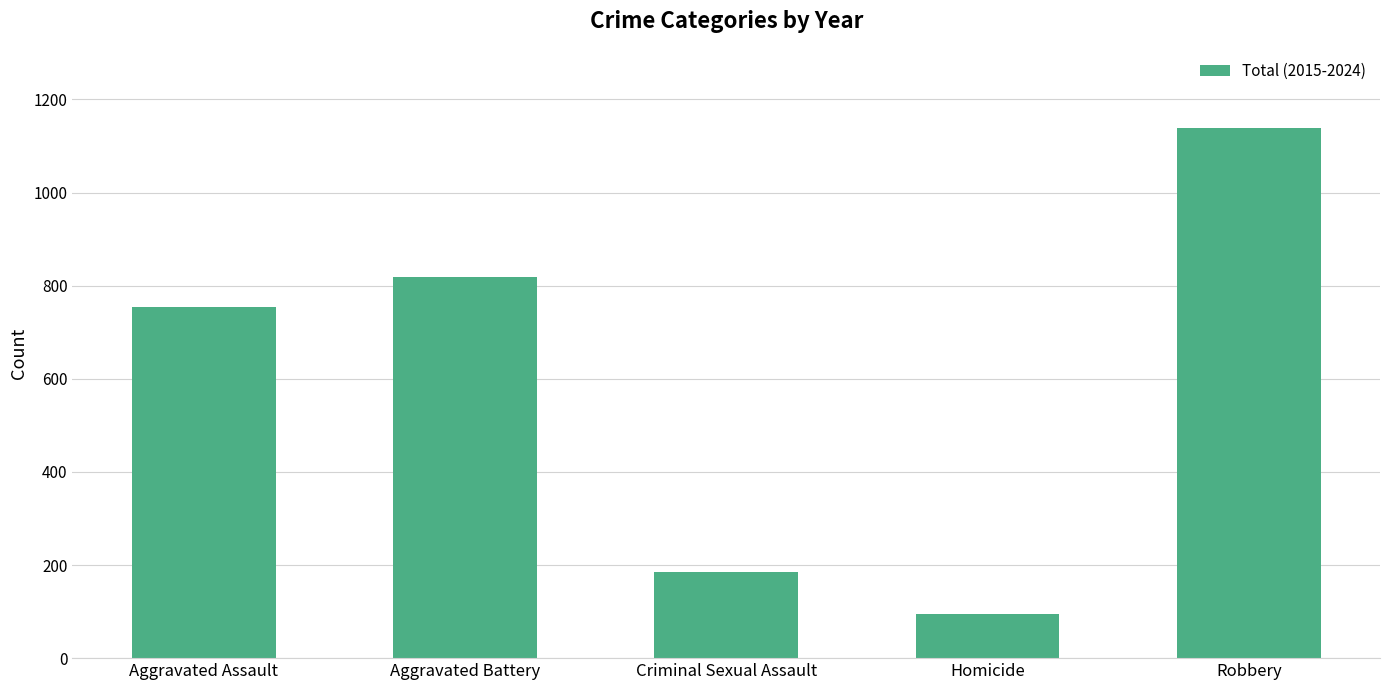

At which category does the chart reach its minimum across all series?

Homicide